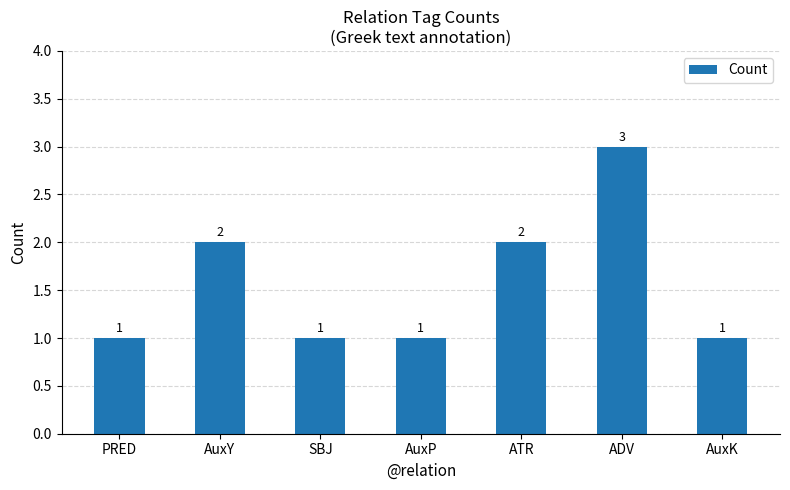

Reading left to right, transcribe all the data shown in this chart.

PRED=1	AuxY=2	SBJ=1	AuxP=1	ATR=2	ADV=3	AuxK=1